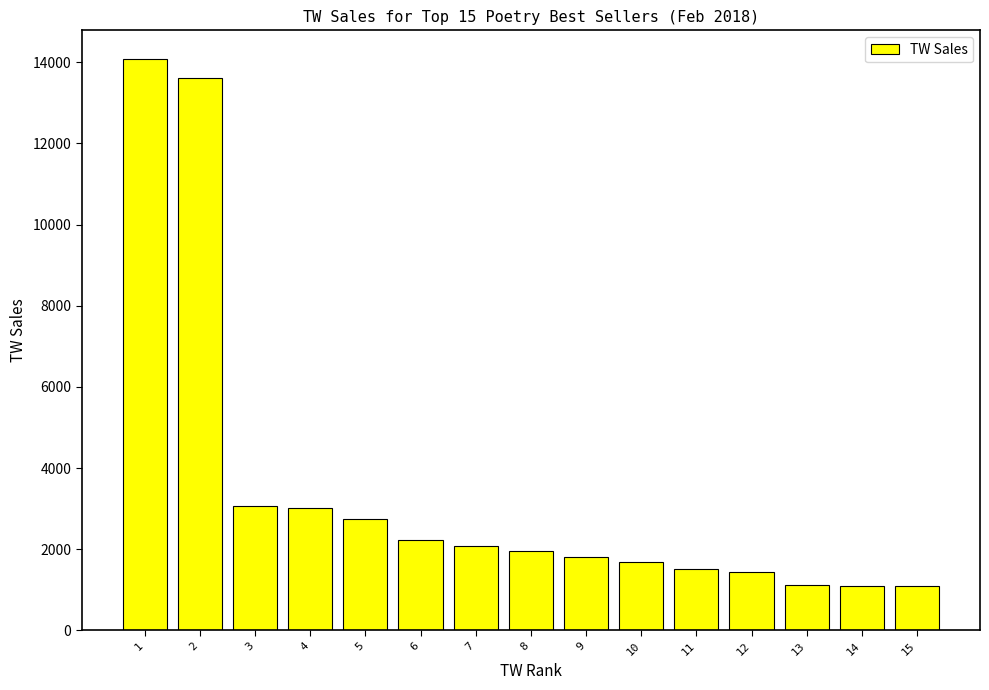

What is the change in value from 3 to 7?

-983